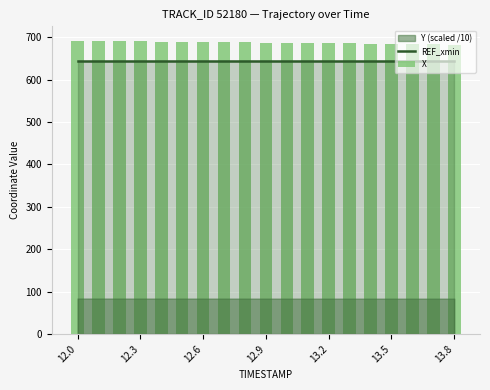

At which label does REF_xmin reach its minimum?

12.0